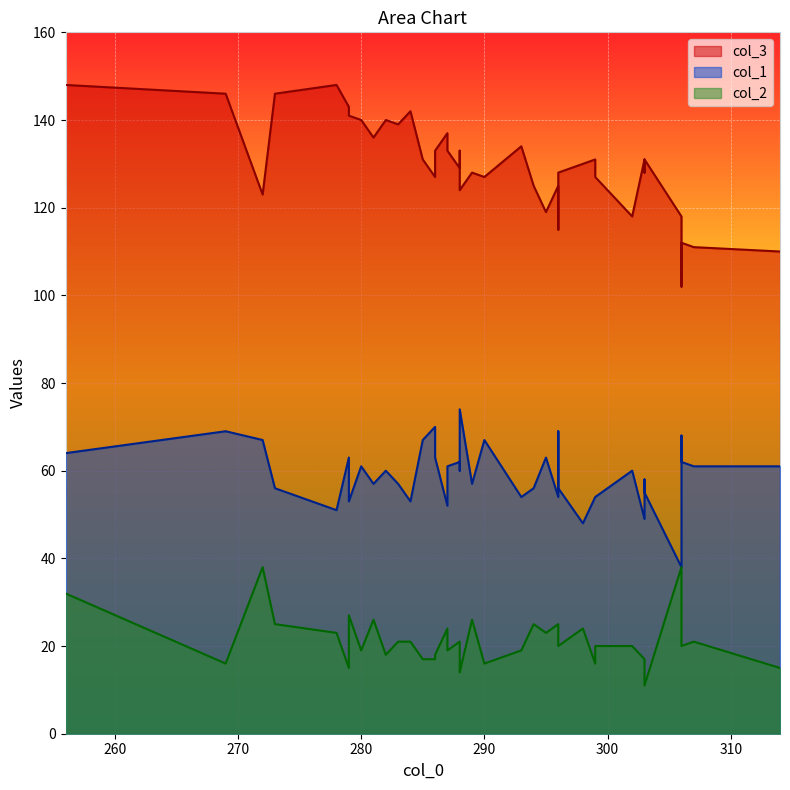

True or false: col_1 has more than 2 interior local peaks.

True